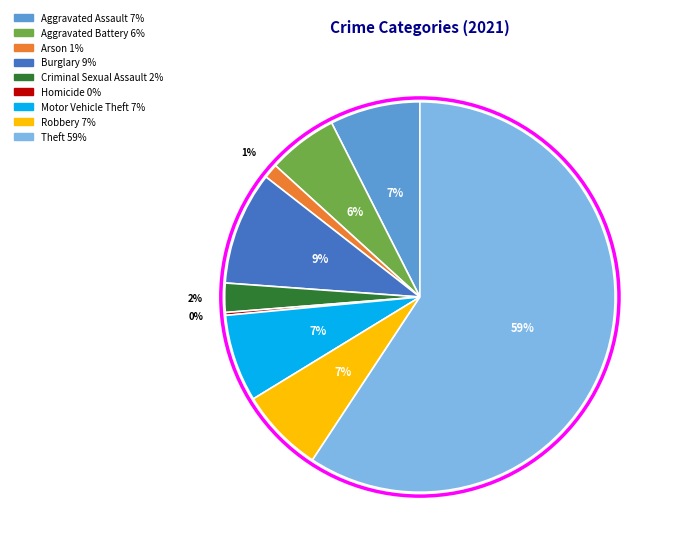

Which slice is the largest?

Theft